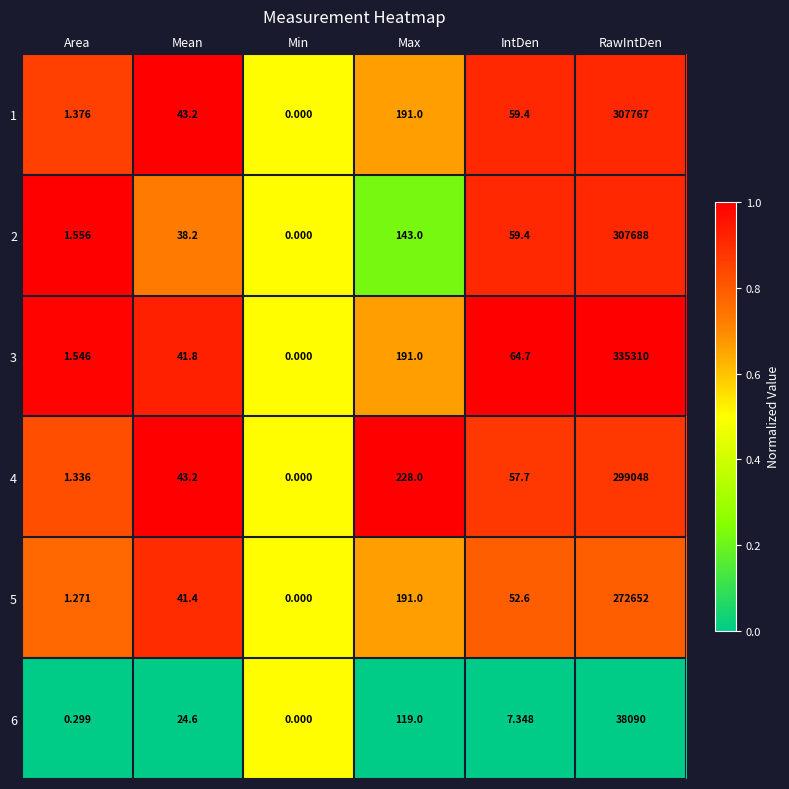

Which category has the lowest value in the 5 series?

Min